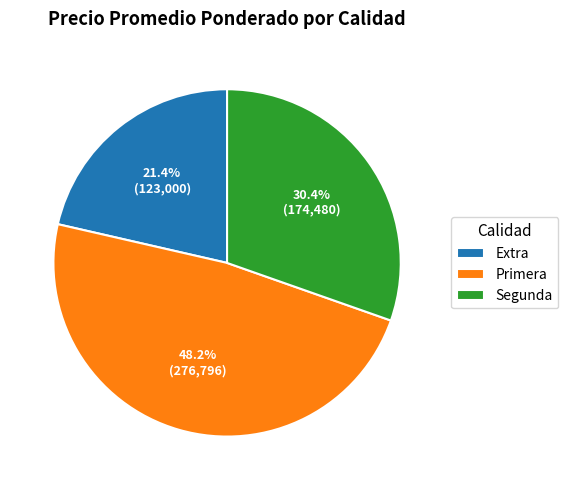

What is the ratio of the value at Segunda to the value at Extra?

1.4